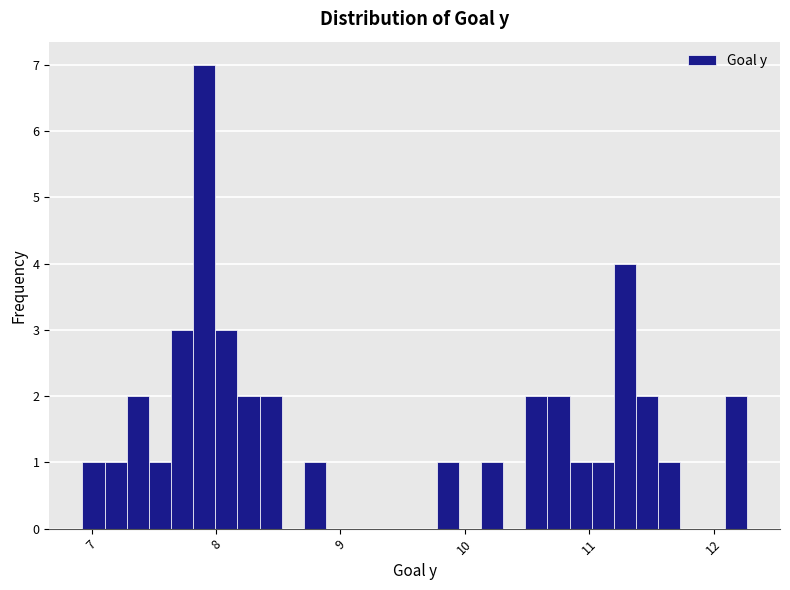

Around what value on the x-axis is the tallest bar? Give the approximate position of its centre, as read against the axis.

7.9